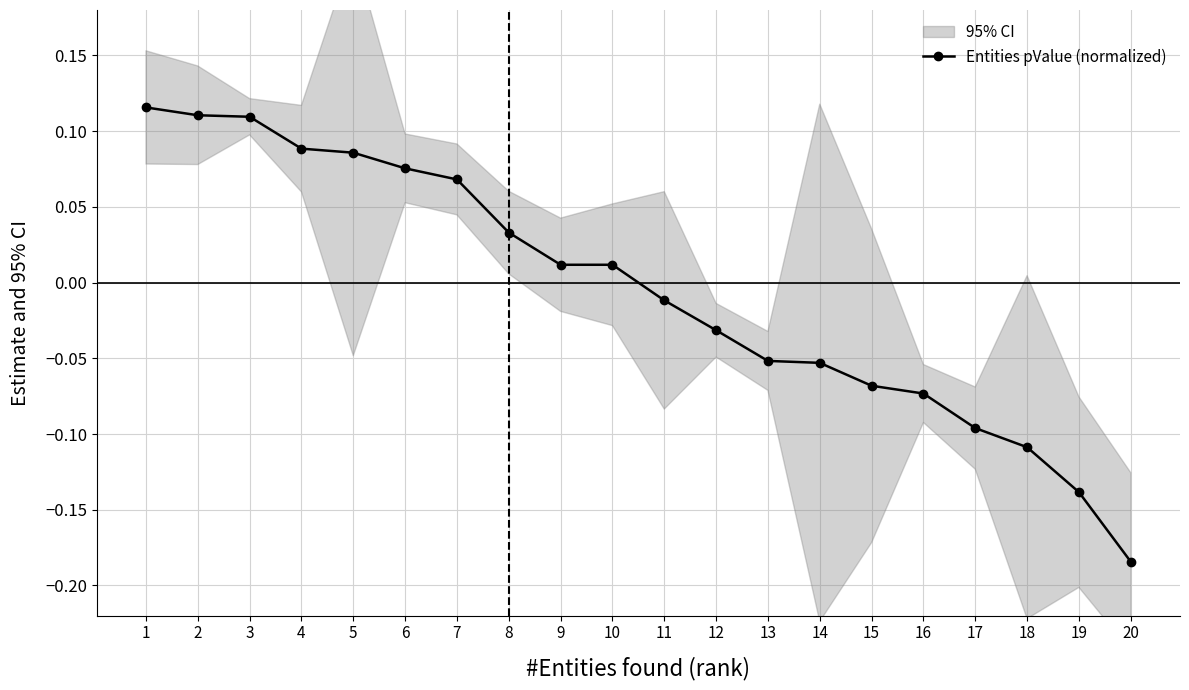

Which label corresponds to the largest value in the chart?

1